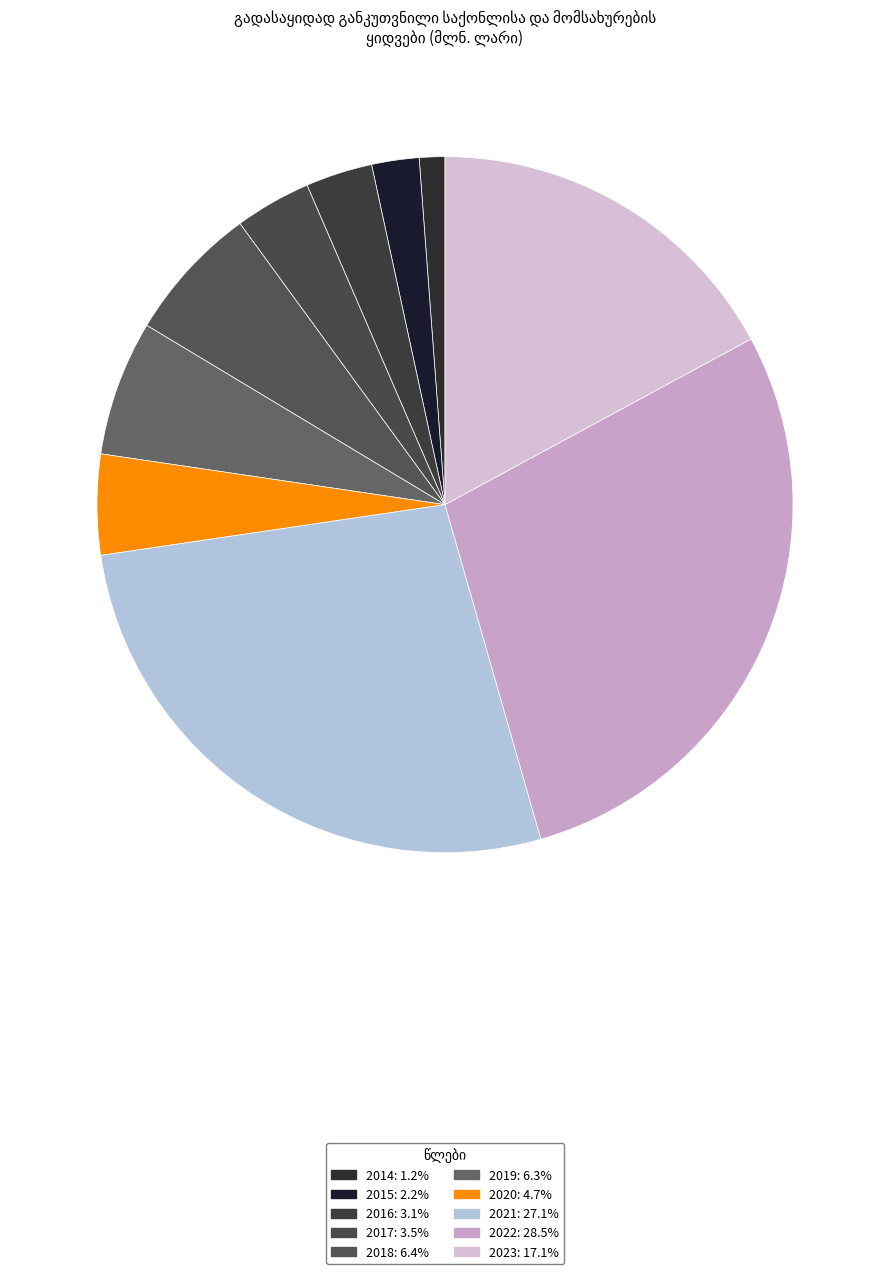

How many segments does this pie chart have?

10